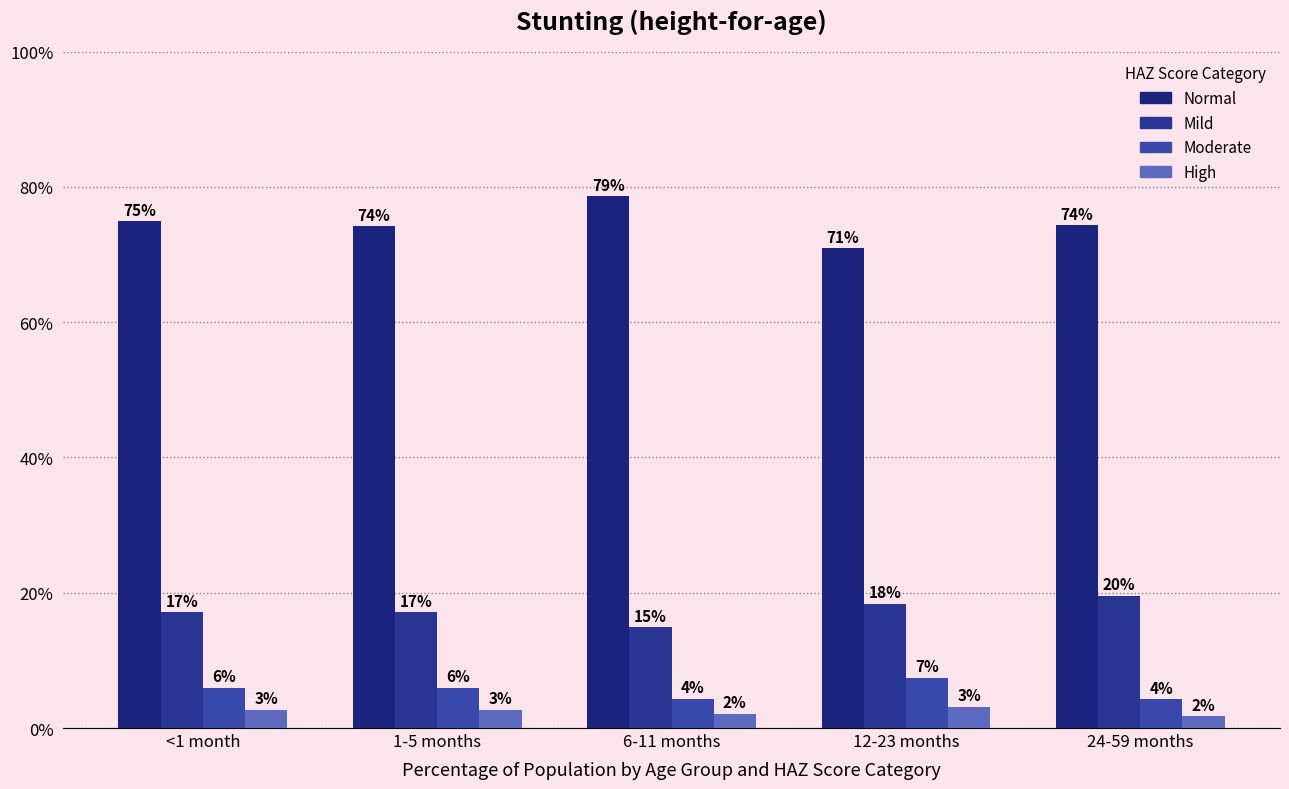

How many bars are there in each group?

4